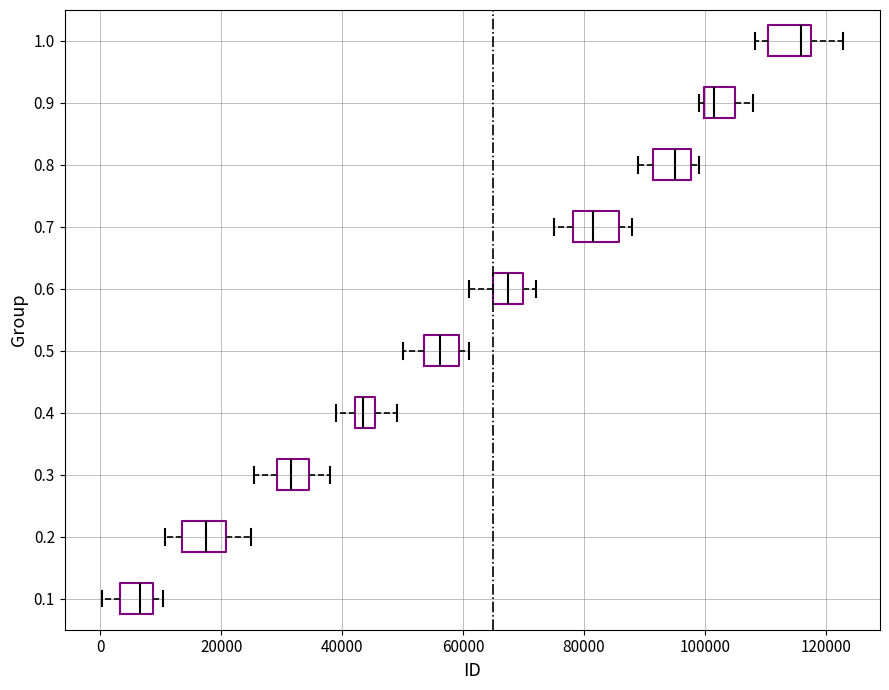

Reading bottom to top, transcribe this box plot: for each box, give where its median line is, the range the box spans, and where its two whiskers end, as read against the x-axis. The values are not printed on the chart, so give them approximately, as read against the axis.

0.1: median 6000, box 4000 to 8000, whiskers 0 to 10000
0.2: median 18000, box 14000 to 20000, whiskers 10000 to 26000
0.3: median 32000, box 30000 to 34000, whiskers 26000 to 38000
0.4: median 44000, box 42000 to 46000, whiskers 40000 to 50000
0.5: median 56000, box 54000 to 60000, whiskers 50000 to 60000 (just right of the box's right edge)
0.6: median 68000, box 64000 to 70000, whiskers 62000 to 72000
0.7: median 82000, box 78000 to 86000, whiskers 76000 to 88000
0.8: median 96000, box 92000 to 98000, whiskers 90000 to 100000
0.9: median 102000, box 100000 to 104000, whiskers 100000 (just left of the box's left edge) to 108000
1.0: median 116000, box 110000 to 118000, whiskers 108000 to 122000